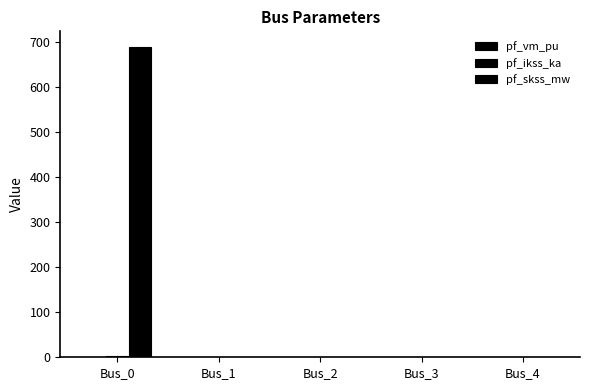

What is the spread (max minus min) of values at Bus_0?

688.9